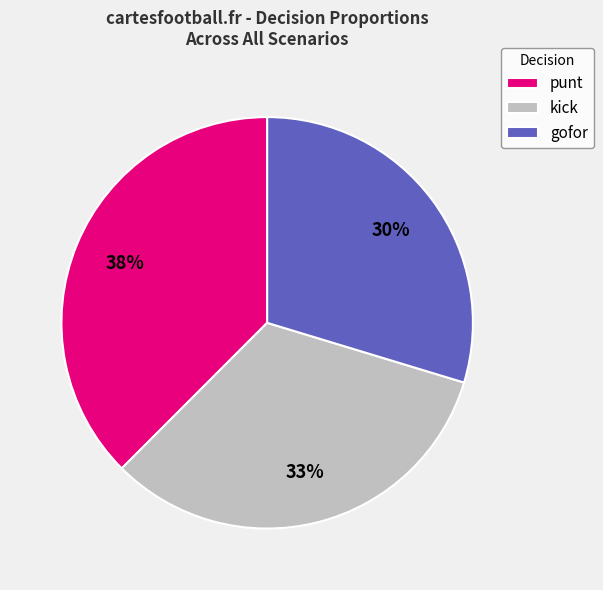

Does any single category account for the majority?

No